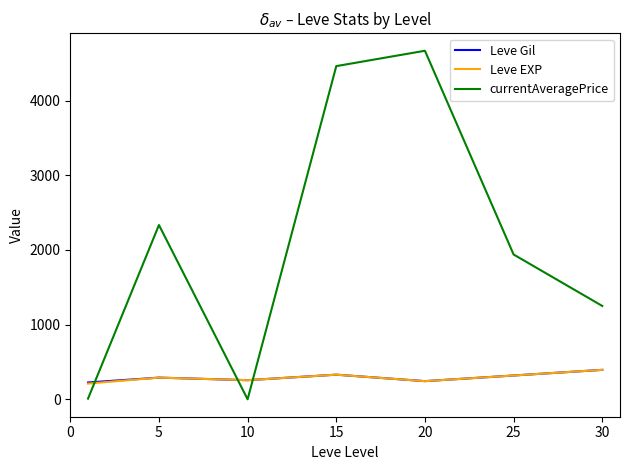

Count the number of data series in this chart.

3